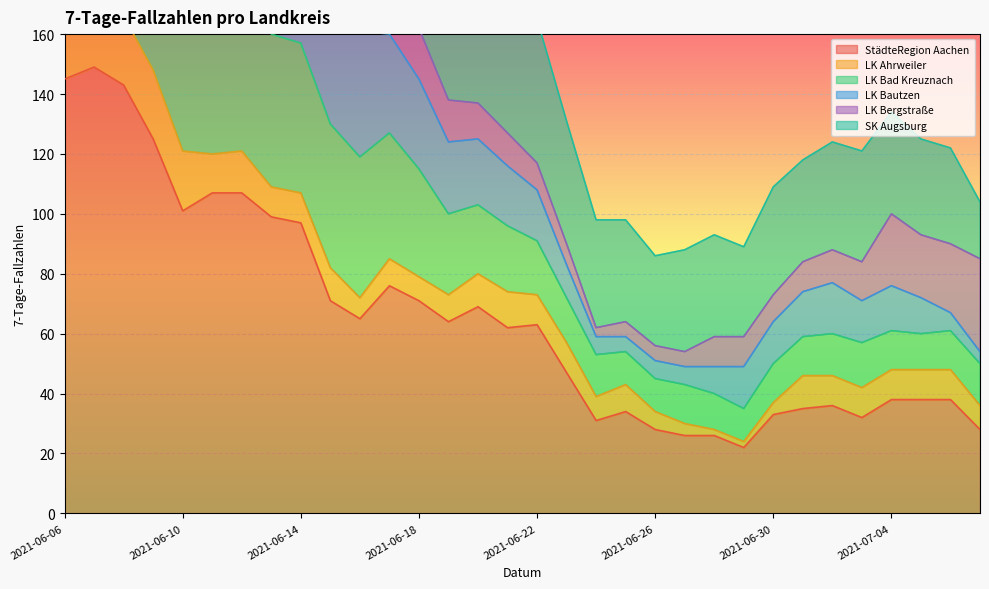

What is the highest value of the StädteRegion Aachen series?

149